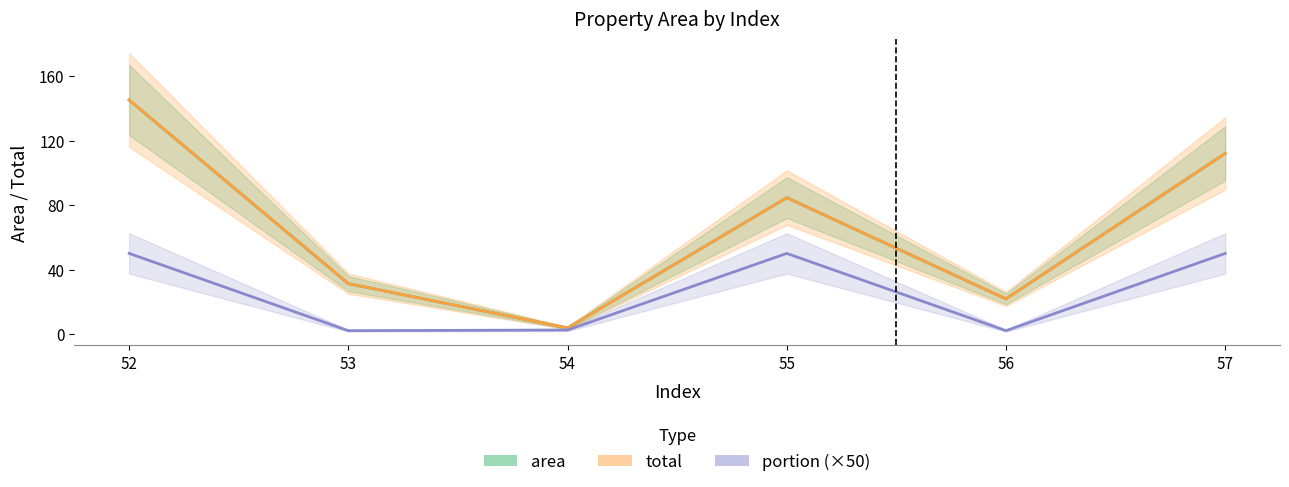

True or false: total has more than 1 points higher than both neighbors.

False